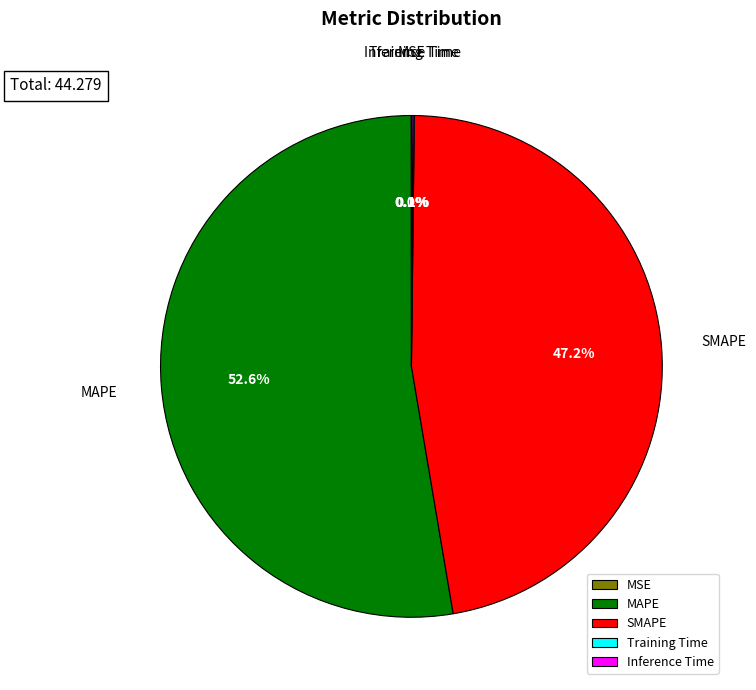

What is the largest slice in the pie chart?

MAPE